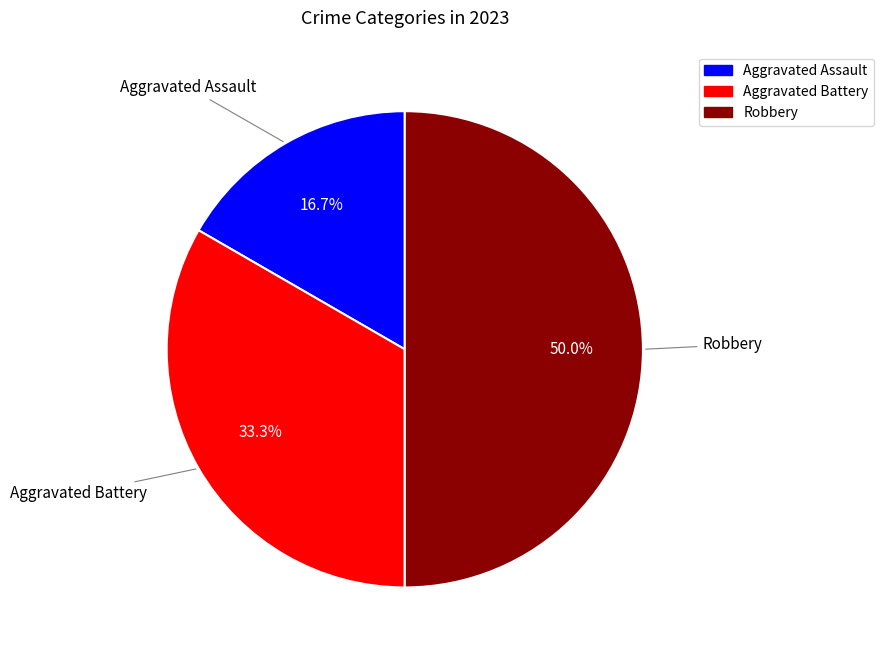

How much of the chart is everything except Robbery?

50.0%